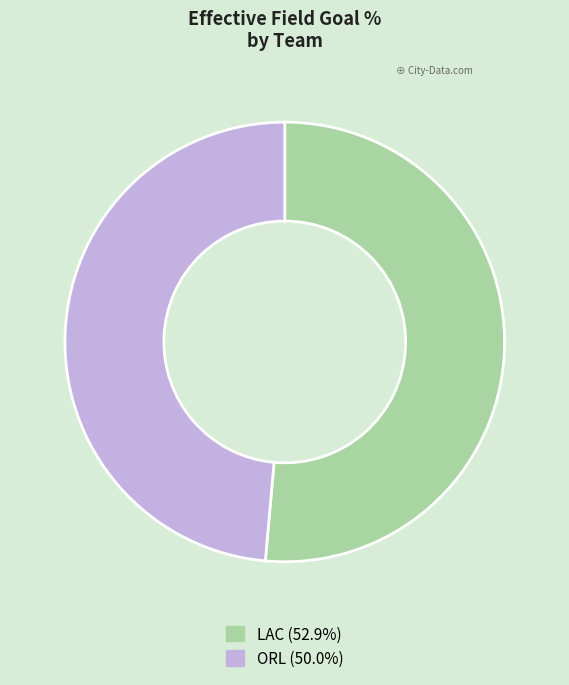

Count the number of slices in the pie.

2